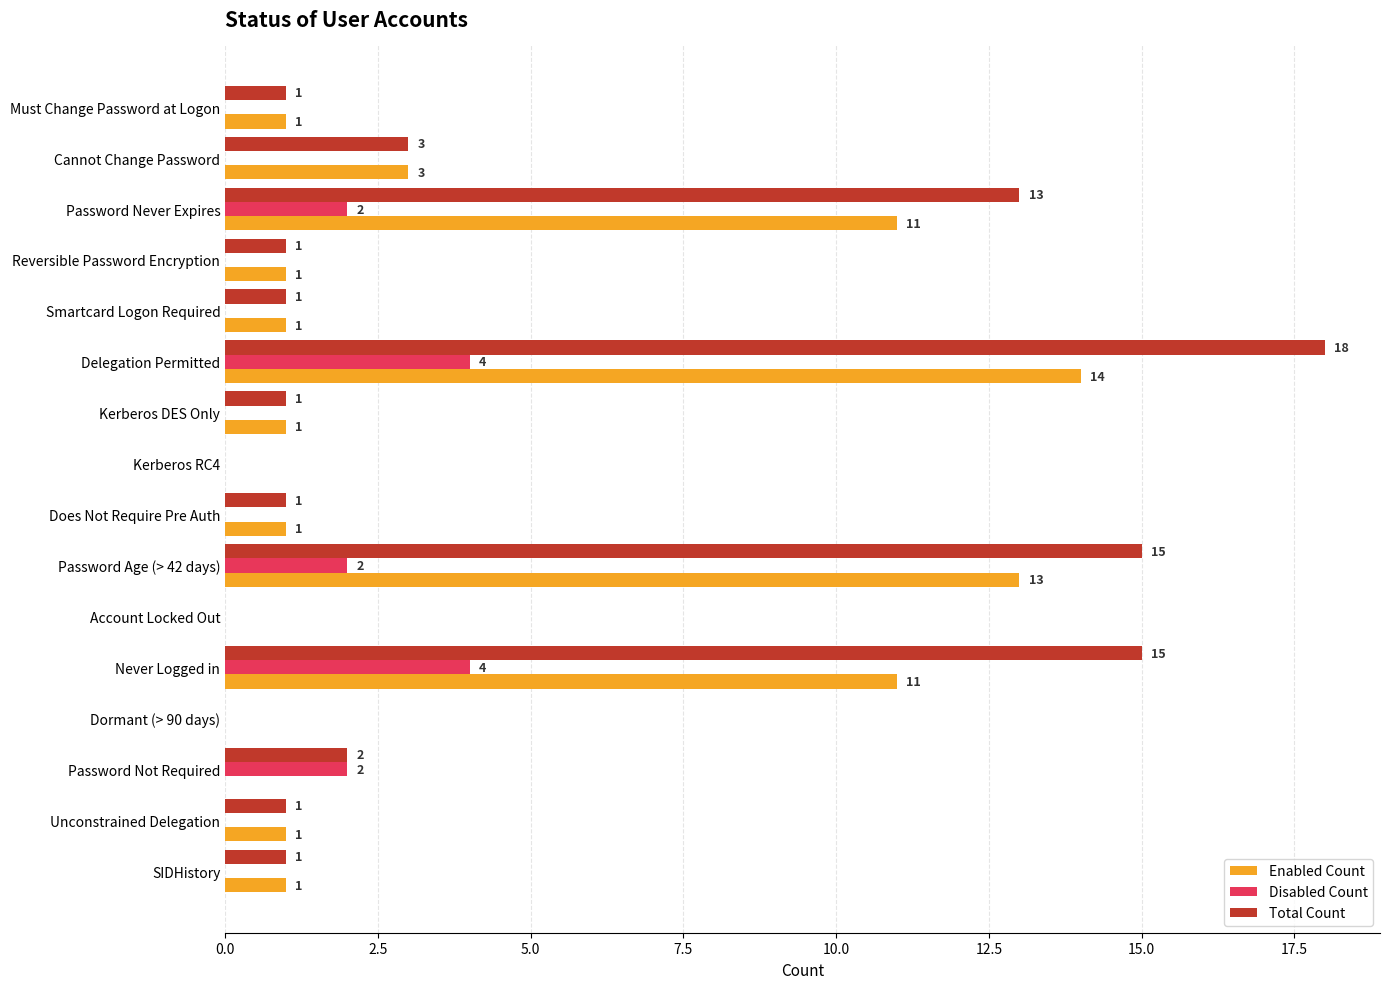

What is the total value across all series at Password Age (> 42 days)?

30